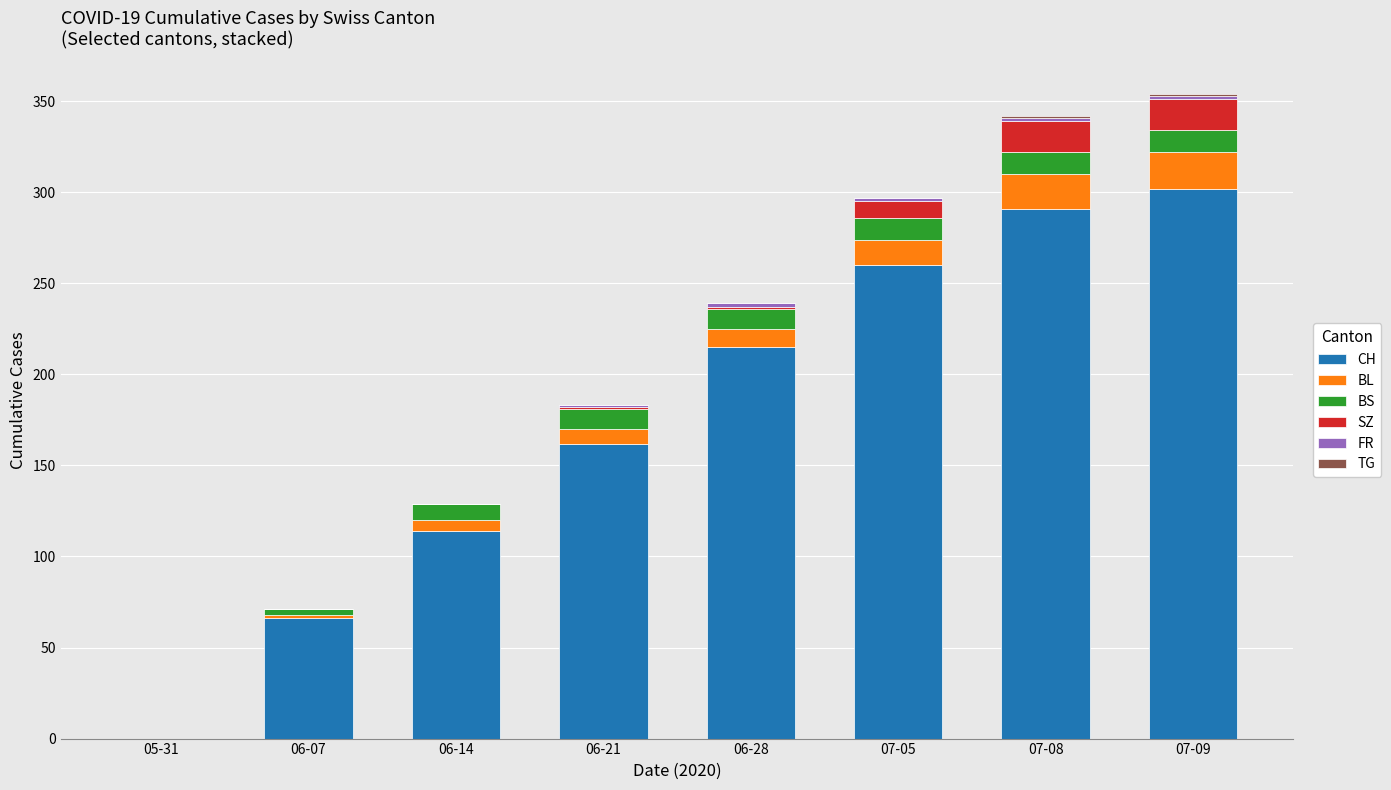

What is the sum of all CH values?

1410